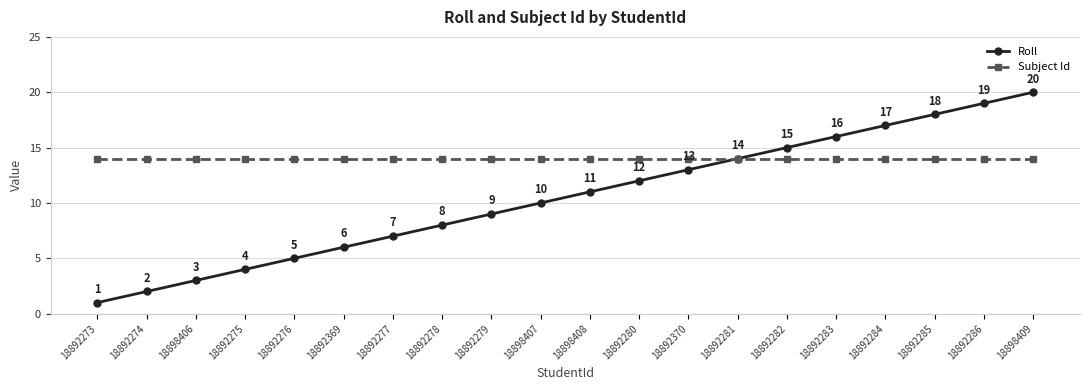

What is the maximum value shown in the chart?

20